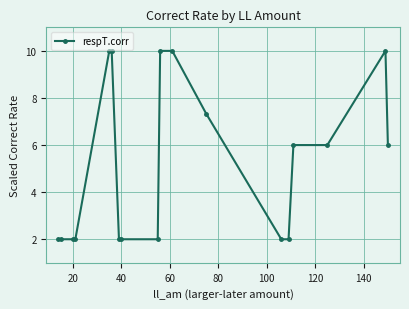

True or false: the data has more than 0 interior local peaks.

True